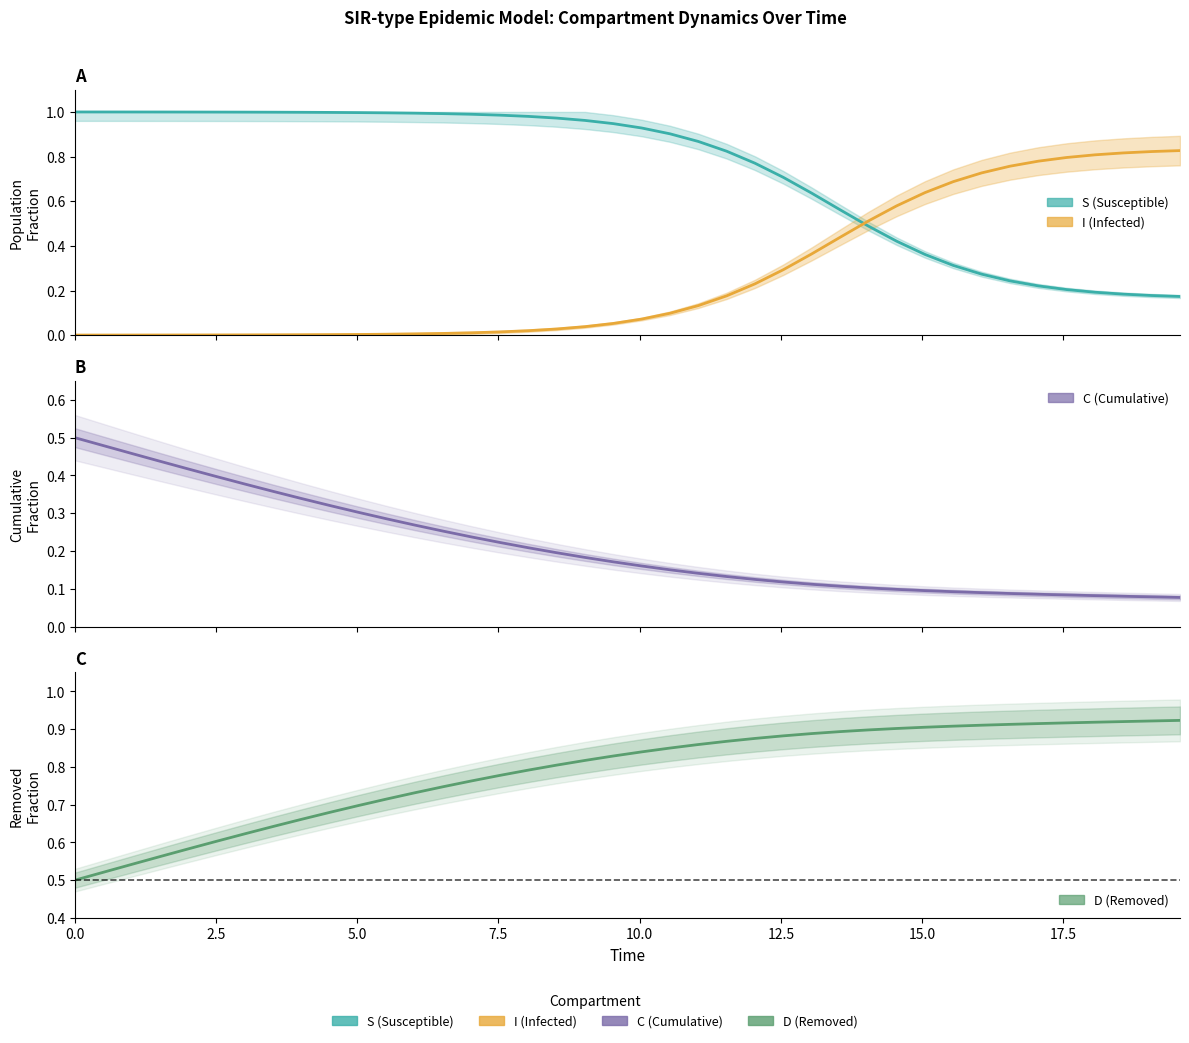

Is the value of I at 25 greater than the value of S at 17?

No